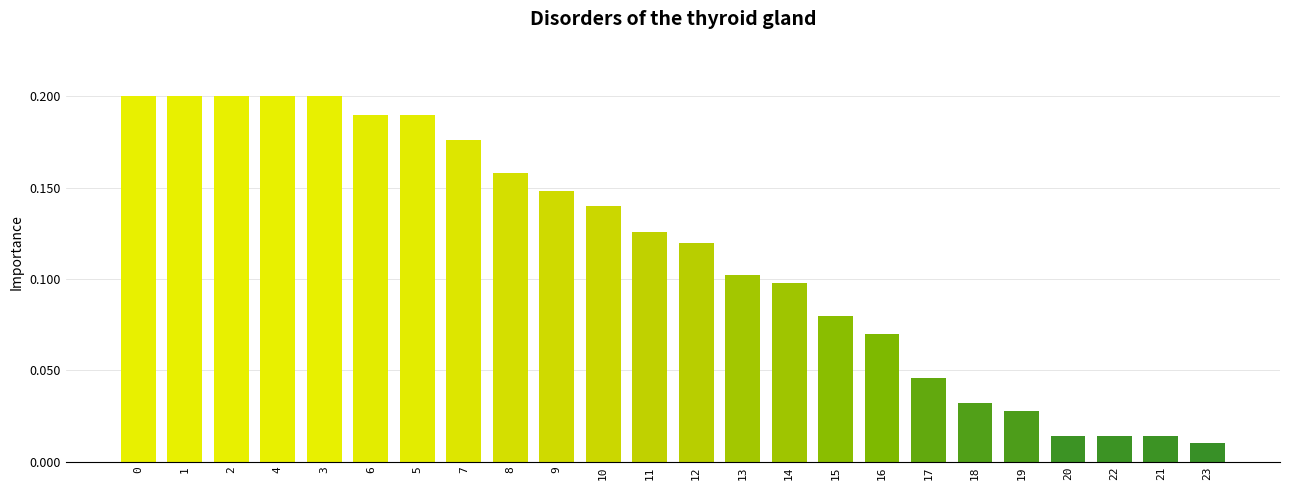

What is the ratio of the value at 7 to the value at 4?

0.9